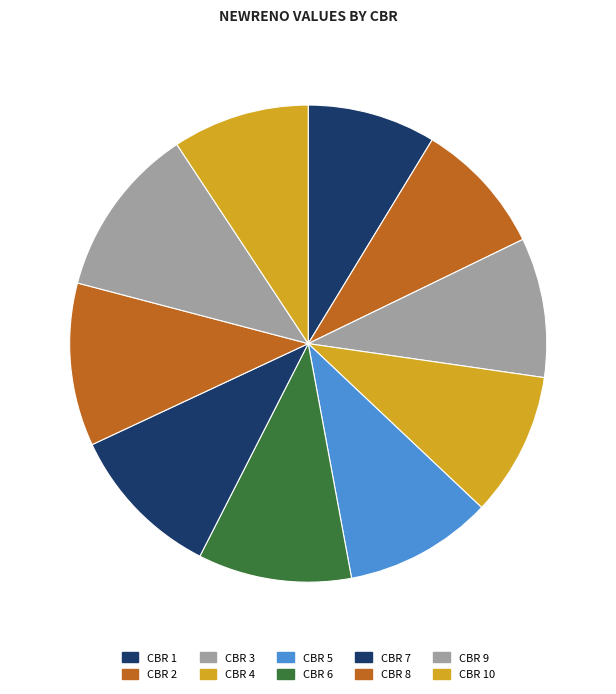

What is the largest slice in the pie chart?

CBR 9